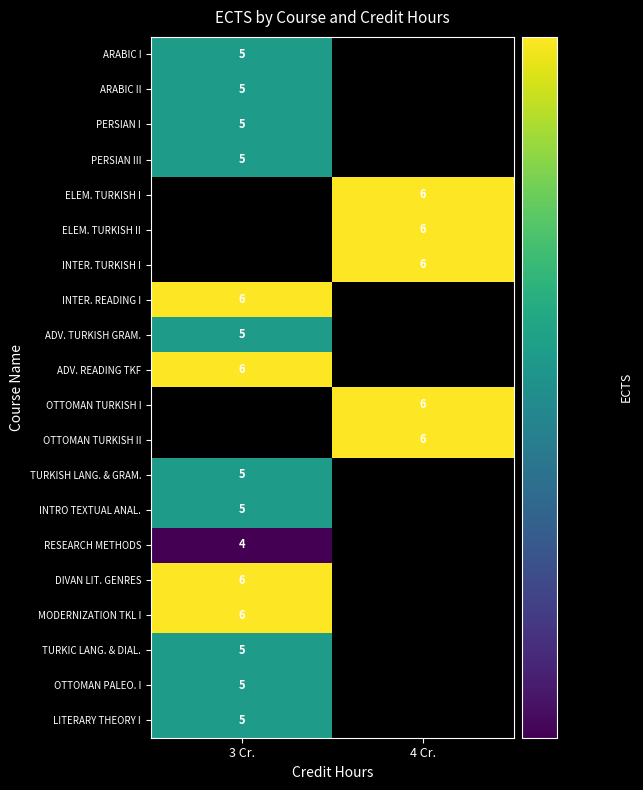

The INTER. READING I series shows 1 at 3 Cr.. True or false?

False